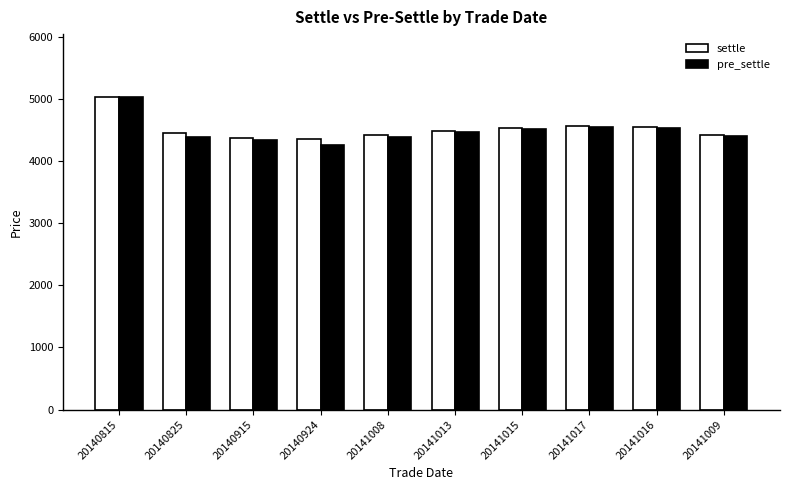

Where does the pre_settle series first go above 4477?

20140815